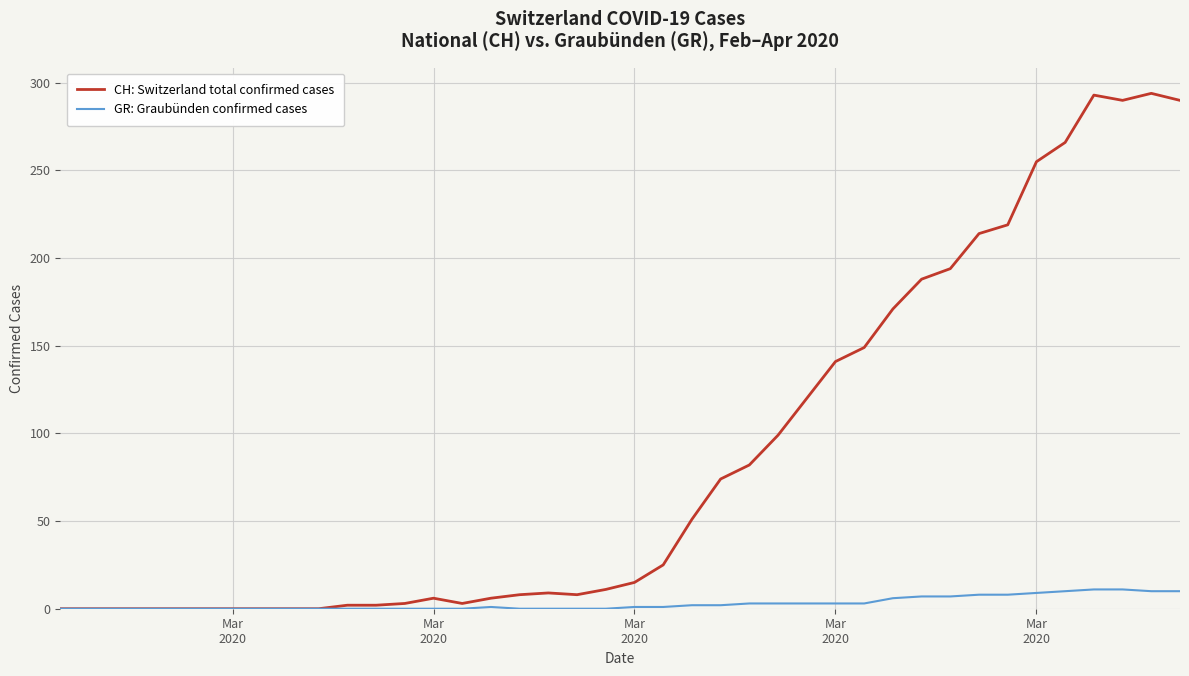

Which series has the largest total across all categories?

CH: Switzerland total confirmed cases